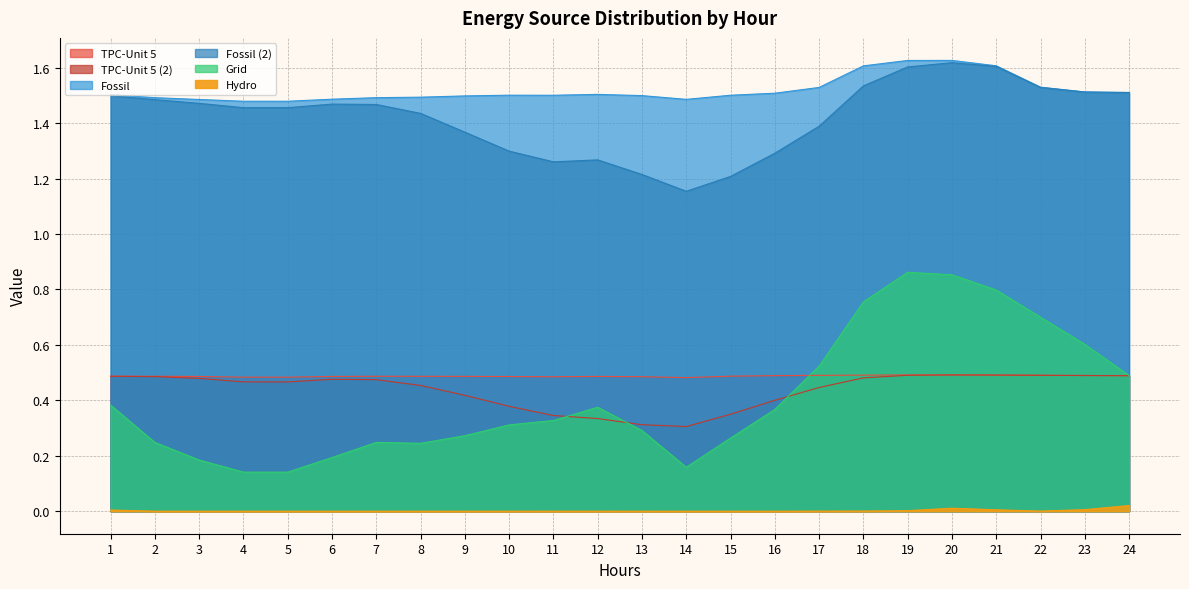

How many Grid values are between 0 and 1?

24